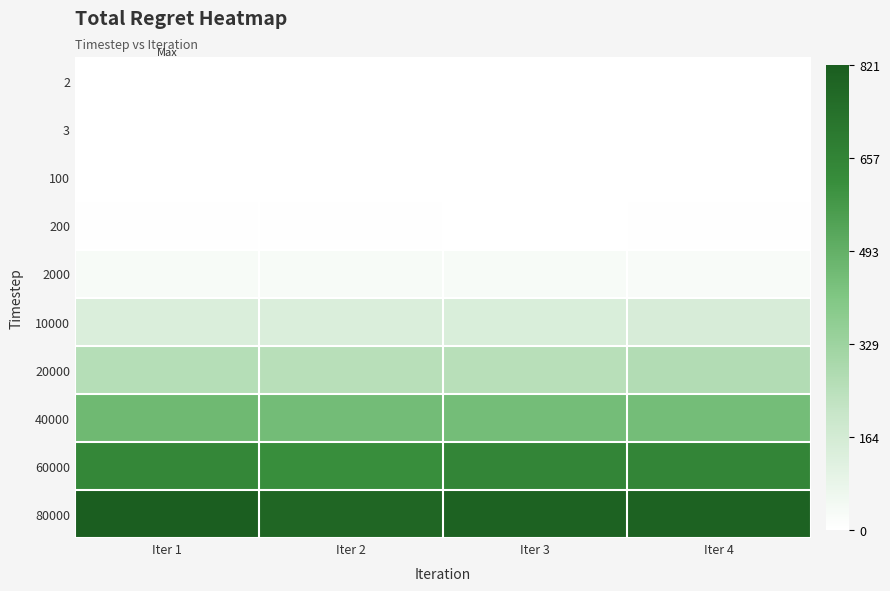

Reading left to right, transcribe all the data shown in this chart.

2: Iter 1=0.0	Iter 2=0.0	Iter 3=0.0	Iter 4=0.0
3: Iter 1=0.1	Iter 2=0.1	Iter 3=0.1	Iter 4=0.1
100: Iter 1=1.6	Iter 2=1.6	Iter 3=1.6	Iter 4=1.6
200: Iter 1=3.3	Iter 2=3.2	Iter 3=3.2	Iter 4=3.2
2000: Iter 1=30.2	Iter 2=30.5	Iter 3=29.7	Iter 4=28.6
10000: Iter 1=136.8	Iter 2=137.2	Iter 3=138.7	Iter 4=148.4
20000: Iter 1=258.4	Iter 2=252.9	Iter 3=253.2	Iter 4=268.5
40000: Iter 1=459.6	Iter 2=448.9	Iter 3=445.3	Iter 4=445.3
60000: Iter 1=643.1	Iter 2=615.6	Iter 3=649.4	Iter 4=649.4
80000: Iter 1=821.3	Iter 2=784.5	Iter 3=801.9	Iter 4=801.9